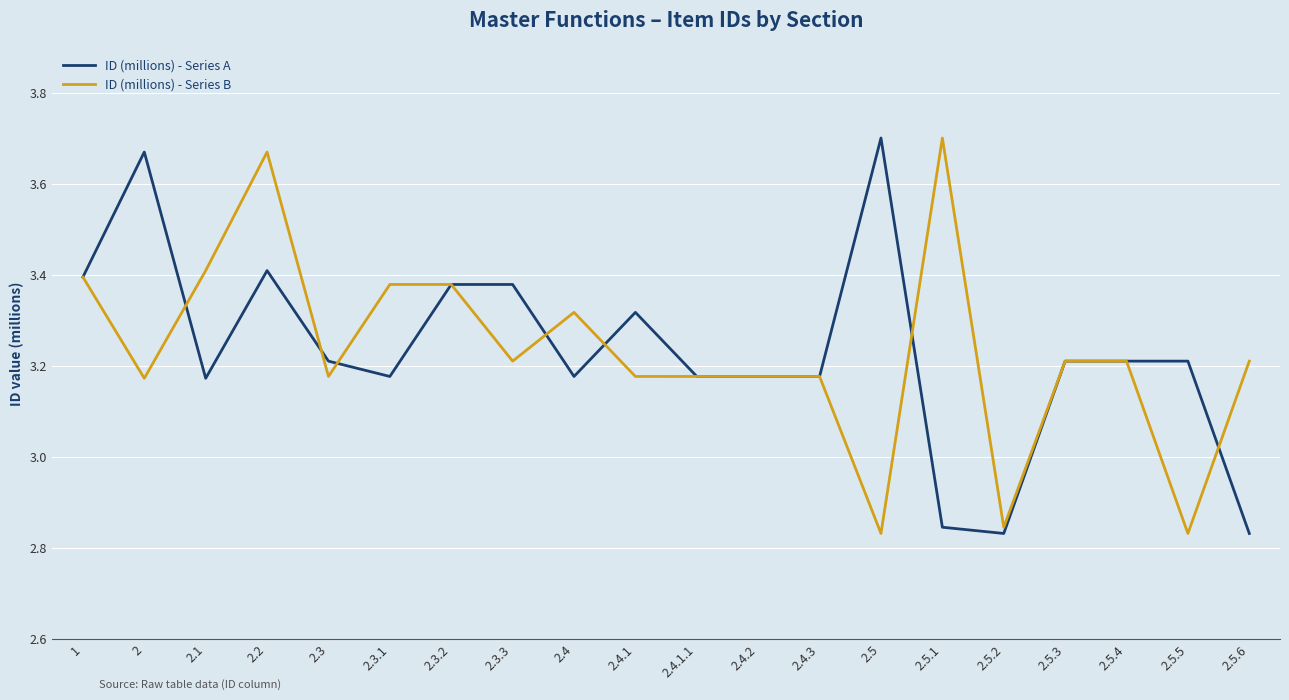

Rank the series at 2.4.1 from highest to lowest value.

ID (millions) - Series A, ID (millions) - Series B